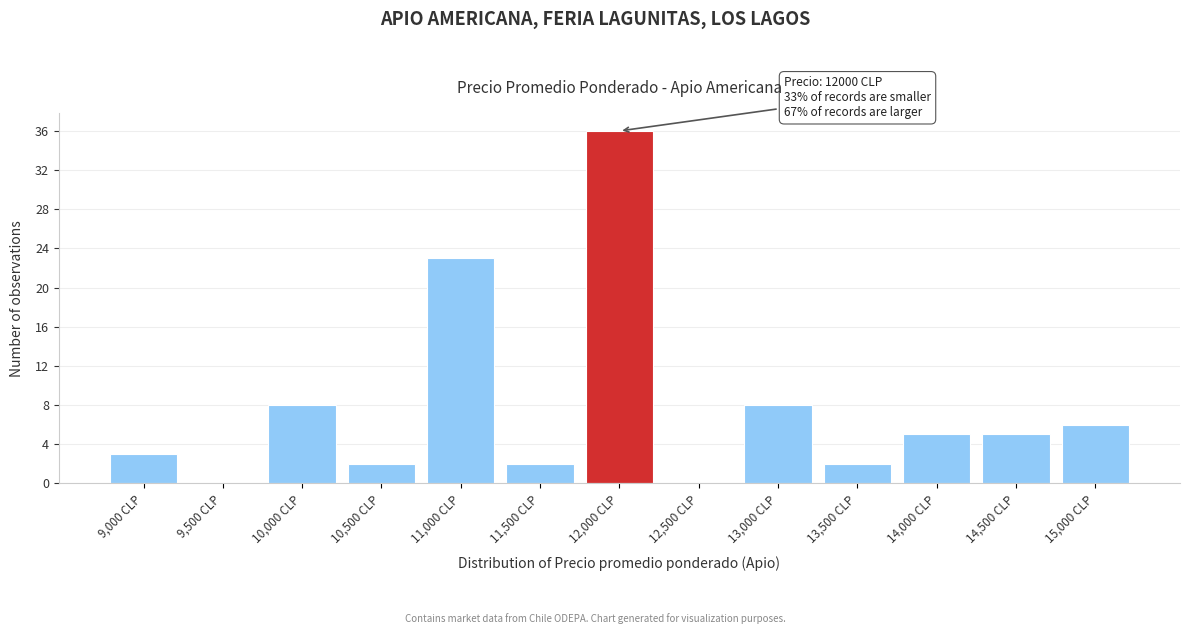

Reading right to left, extract all data points from this chart.

15,000 CLP=6	14,500 CLP=5	14,000 CLP=5	13,500 CLP=2	13,000 CLP=8	12,500 CLP=0	12,000 CLP=36	11,500 CLP=2	11,000 CLP=23	10,500 CLP=2	10,000 CLP=8	9,500 CLP=0	9,000 CLP=3